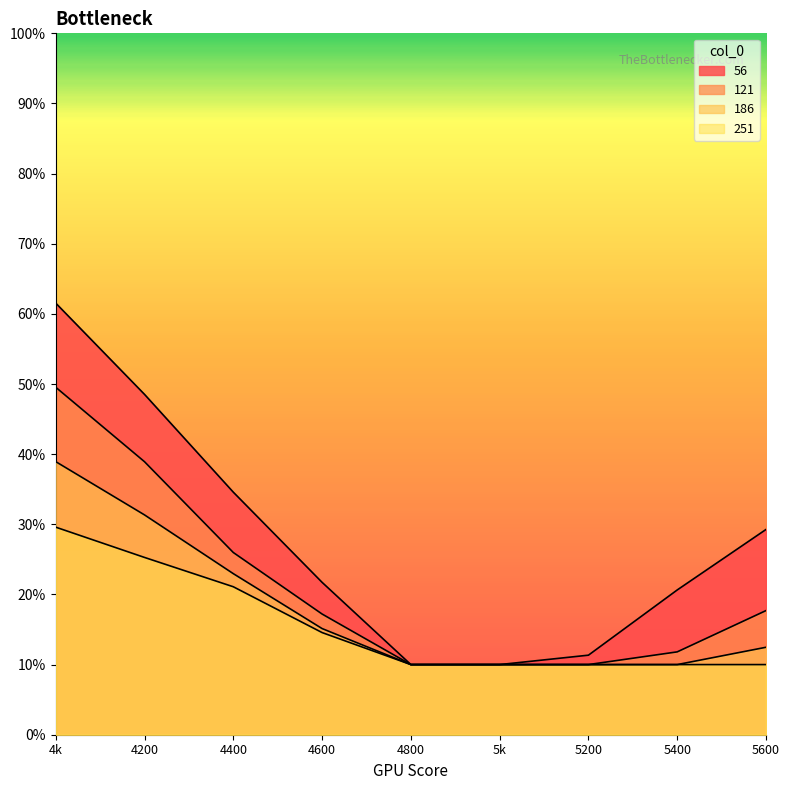

What is the spread (max minus min) of values at 5400?

0.1